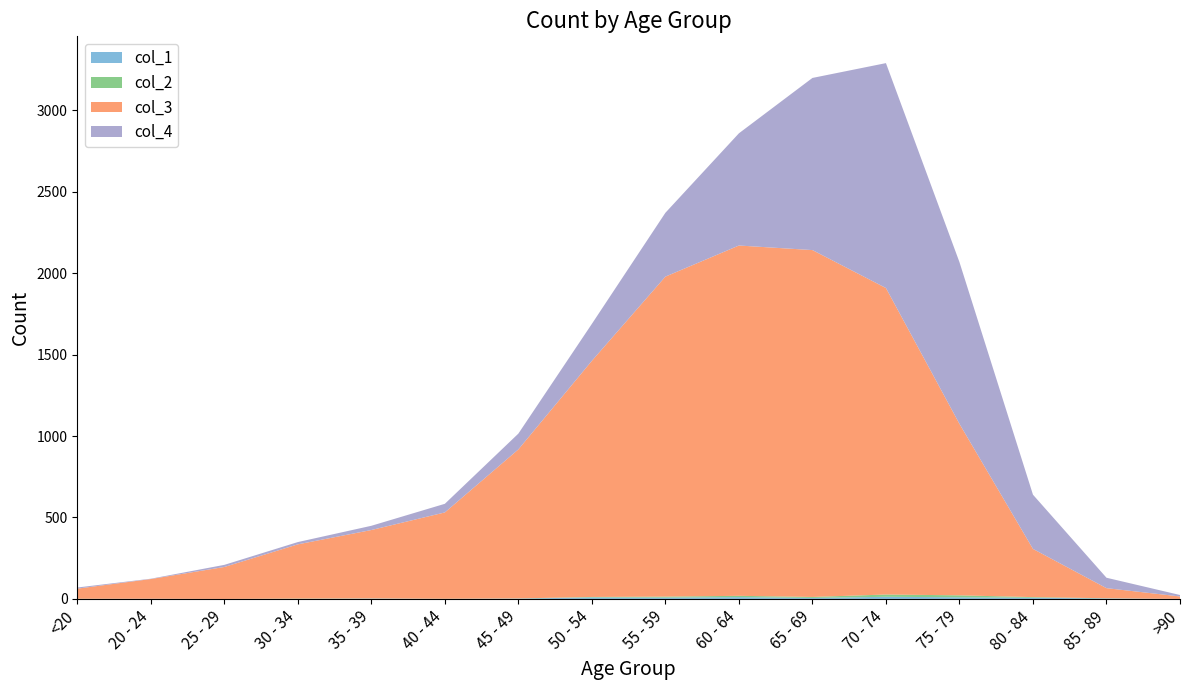

Reading right to left, extract all data points from this chart.

col_1: 0	3	7	10	13	6	11	8	9	2	0	2	0	0	1	0
col_2: 0	1	4	12	14	6	8	6	3	1	1	1	2	0	0	1
col_3: 15	62	296	1053	1882	2130	2151	1965	1450	915	530	420	333	196	121	62
col_4: 9	64	333	993	1381	1057	689	392	227	97	53	26	14	13	2	7